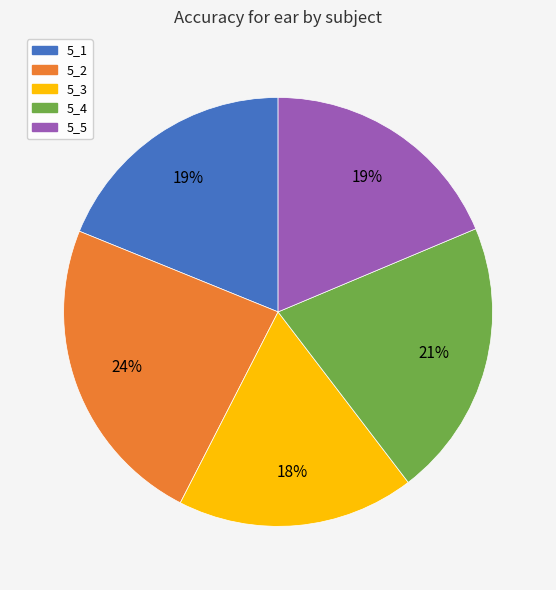

How many slices are in this pie chart?

5